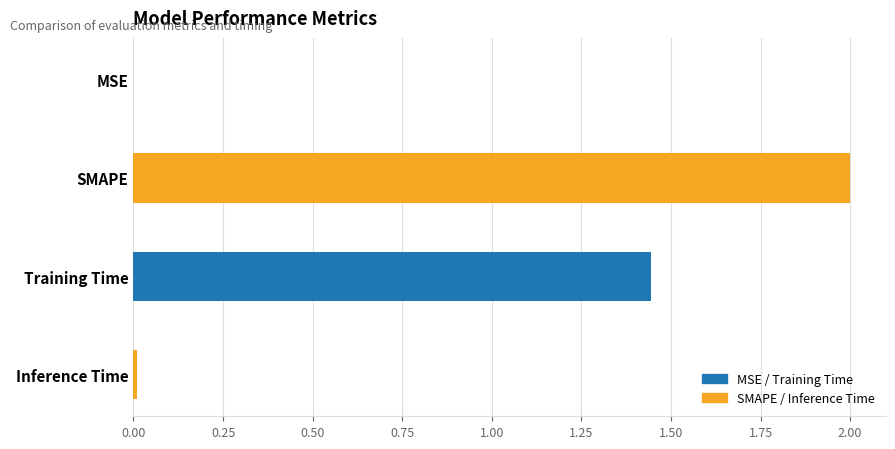

Is it true that the value at Training Time is 2.6?

False